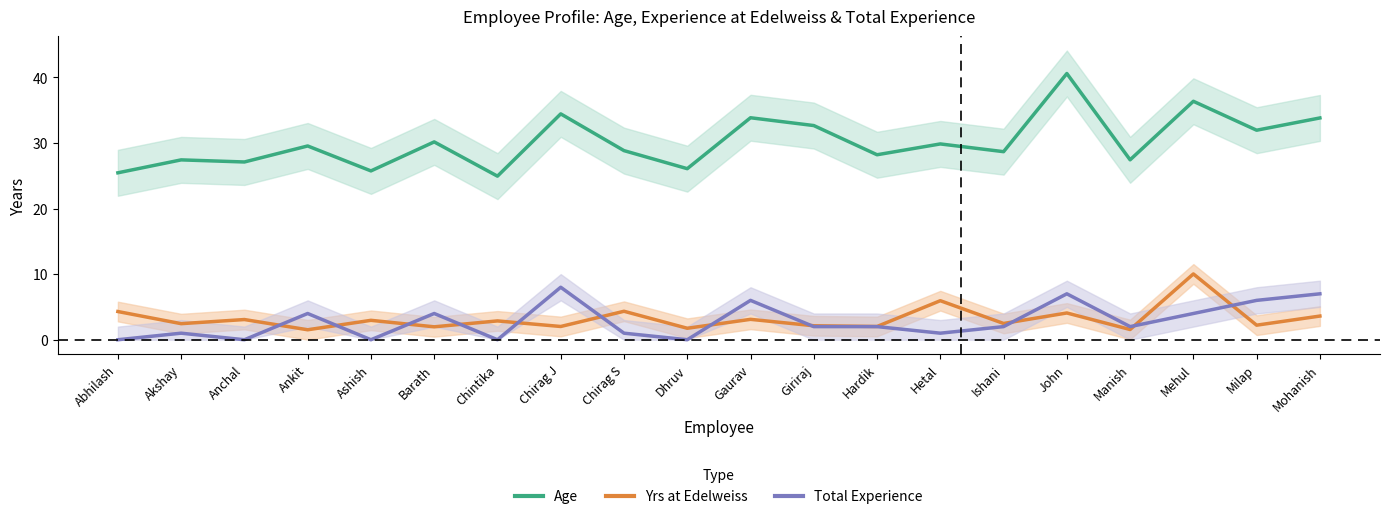

Count the Total Experience values in the range 1 to 6.

12